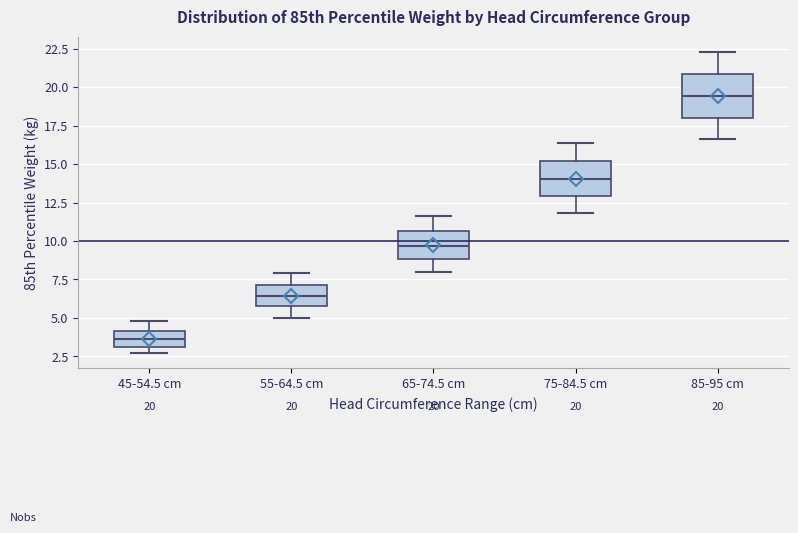

Comparing the boxes themselves (not the whiskers), which one is the tallest?

85-95 cm